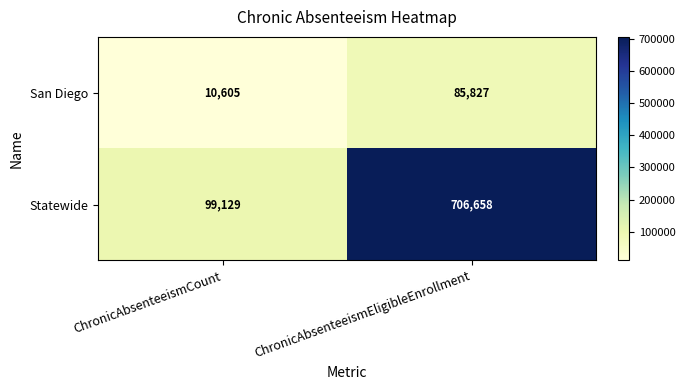

What is the sum of the Statewide values at ChronicAbsenteeismCount and ChronicAbsenteeismEligibleEnrollment?

805787